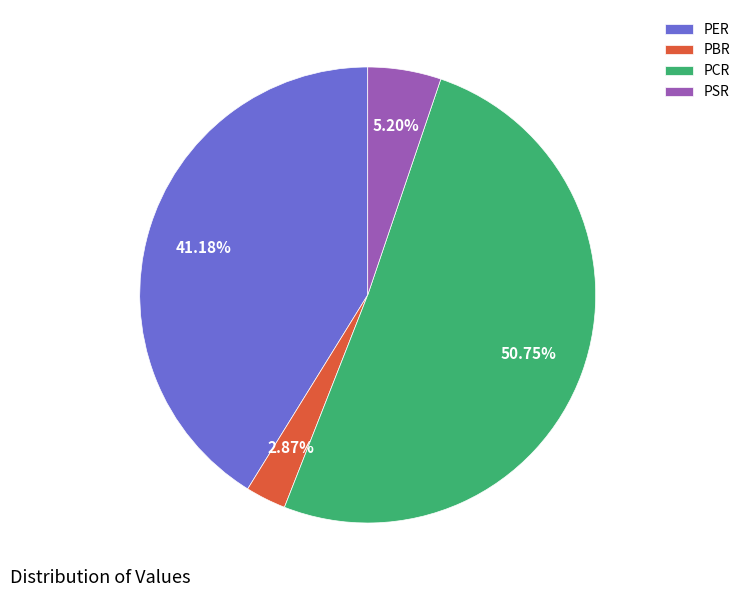

True or false: PBR accounts for 18% of the total.

False